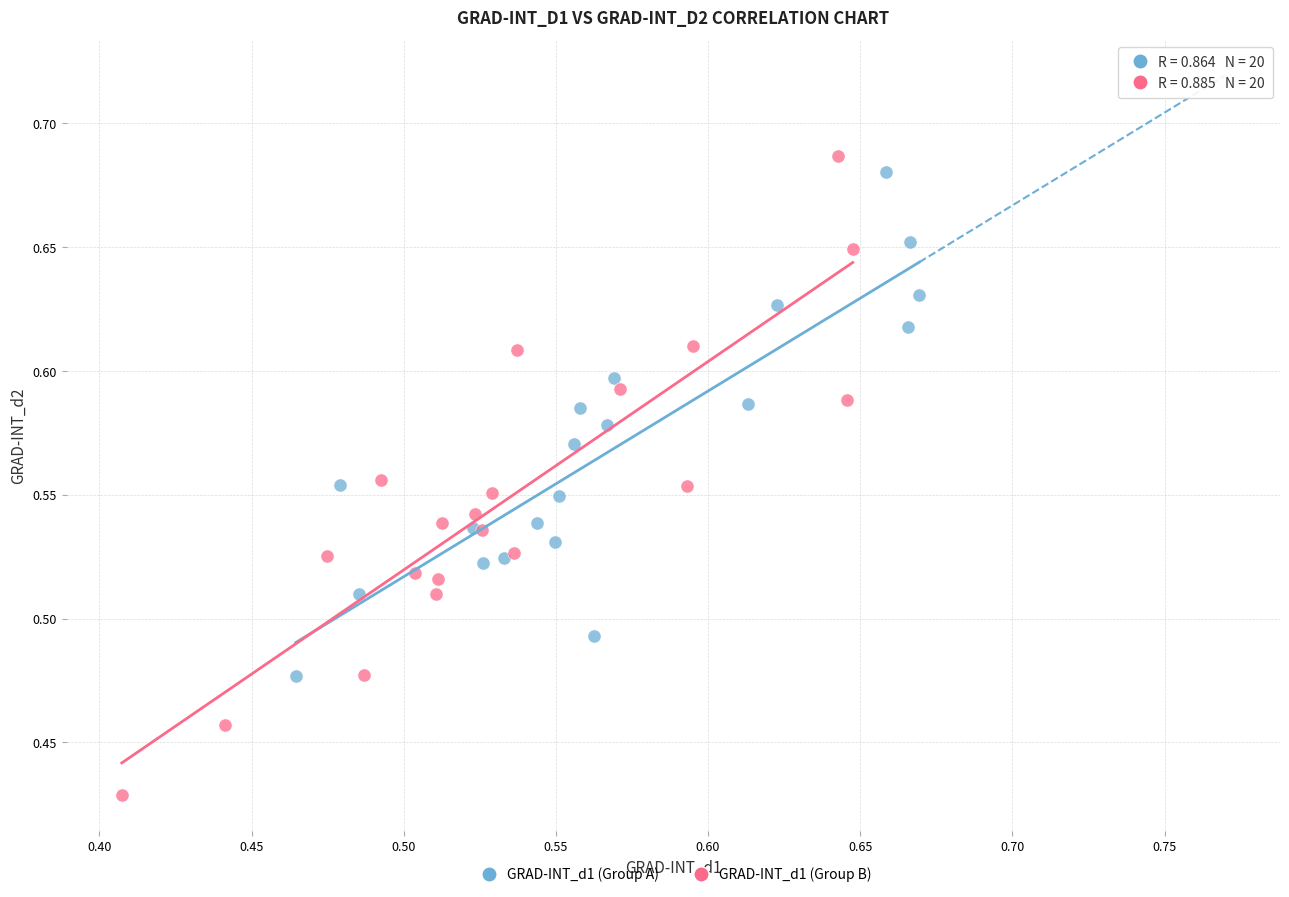

Which series has the largest Y range (max minus min)?

GRAD-INT_d1 (Group B)